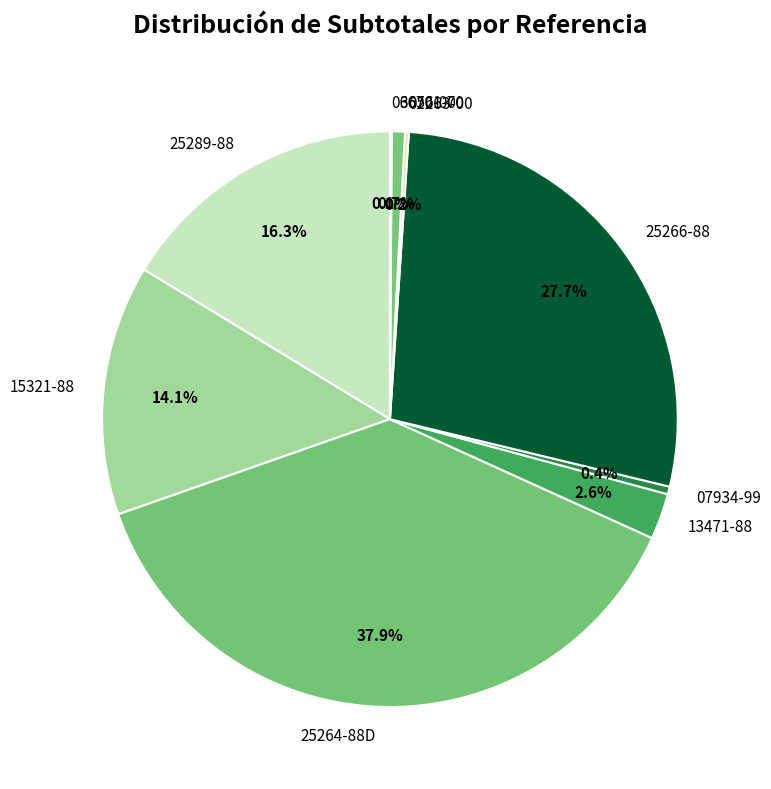

To the nearest percent, what is the difference between the 07934-99 and 15321-88 slice percentages?

14%